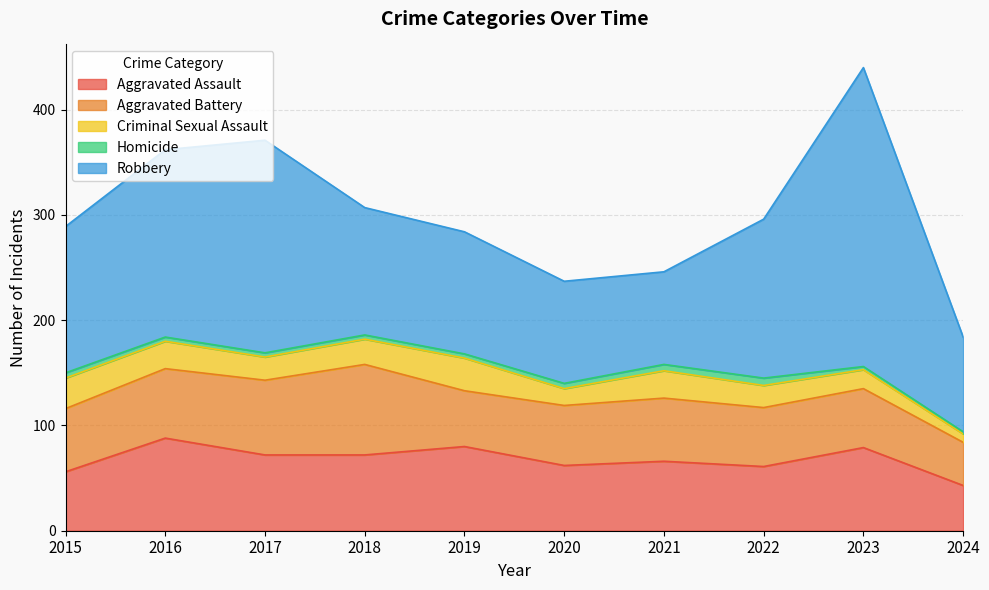

True or false: Aggravated Battery and Robbery intersect in this chart.

False